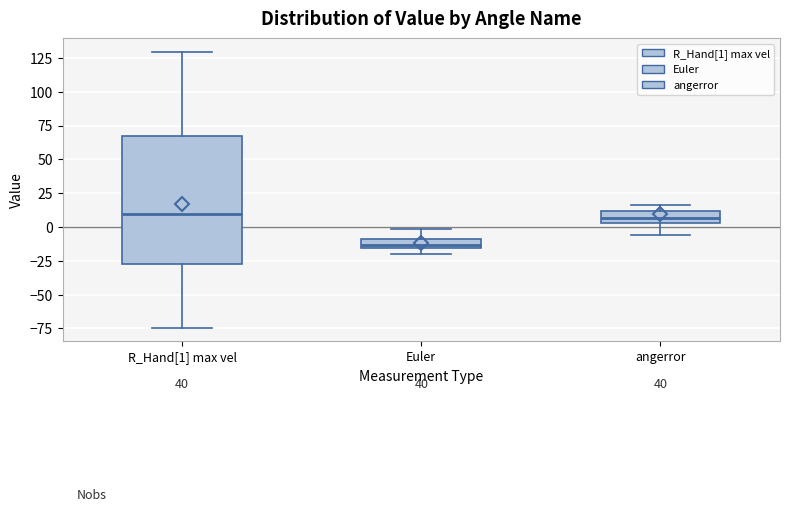

Comparing the boxes themselves (not the whiskers), which one is the tallest?

R_Hand[1] max vel